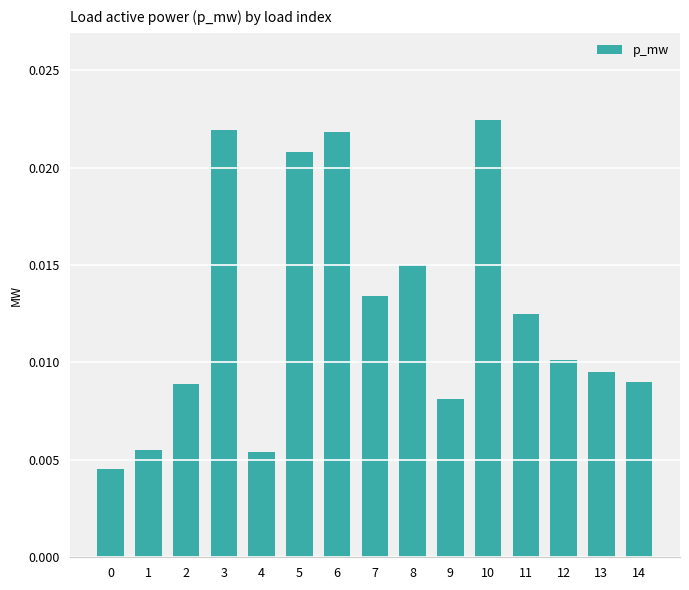

Count the values in the range 0 to 1.

15